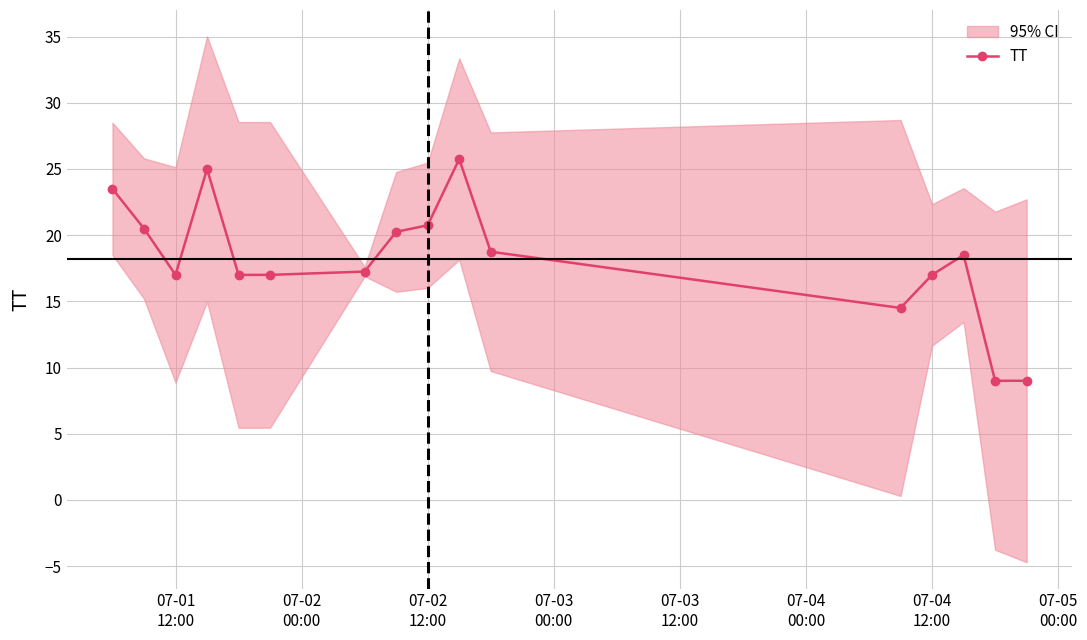

How many distinct data groups are displayed?

1